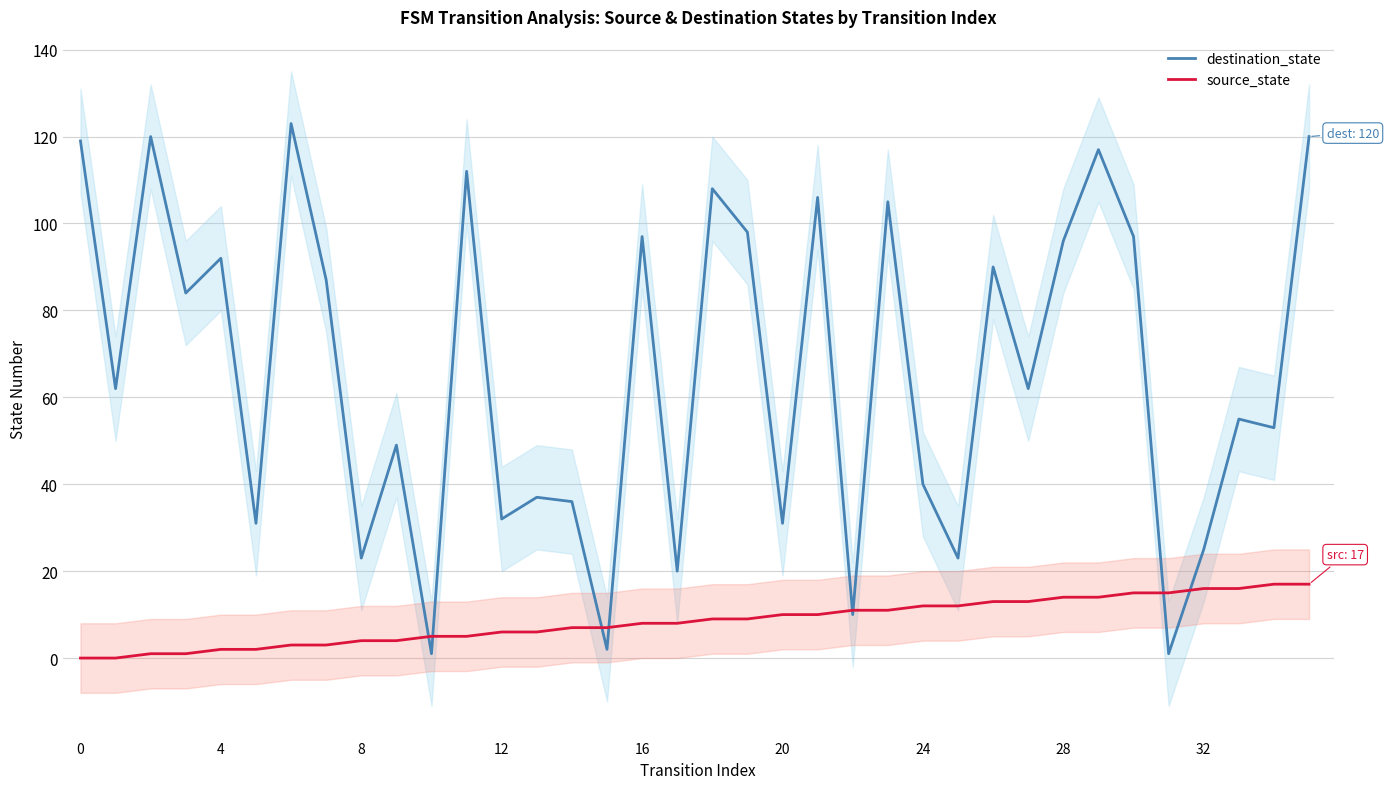

Reading left to right, extract all data points from this chart.

destination_state: 119	62	120	84	92	31	123	87	23	49	1	112	32	37	36	2	97	20	108	98	31	106	10	105	40	23	90	62	96	117	97	1	25	55	53	120
source_state: 0	0	1	1	2	2	3	3	4	4	5	5	6	6	7	7	8	8	9	9	10	10	11	11	12	12	13	13	14	14	15	15	16	16	17	17